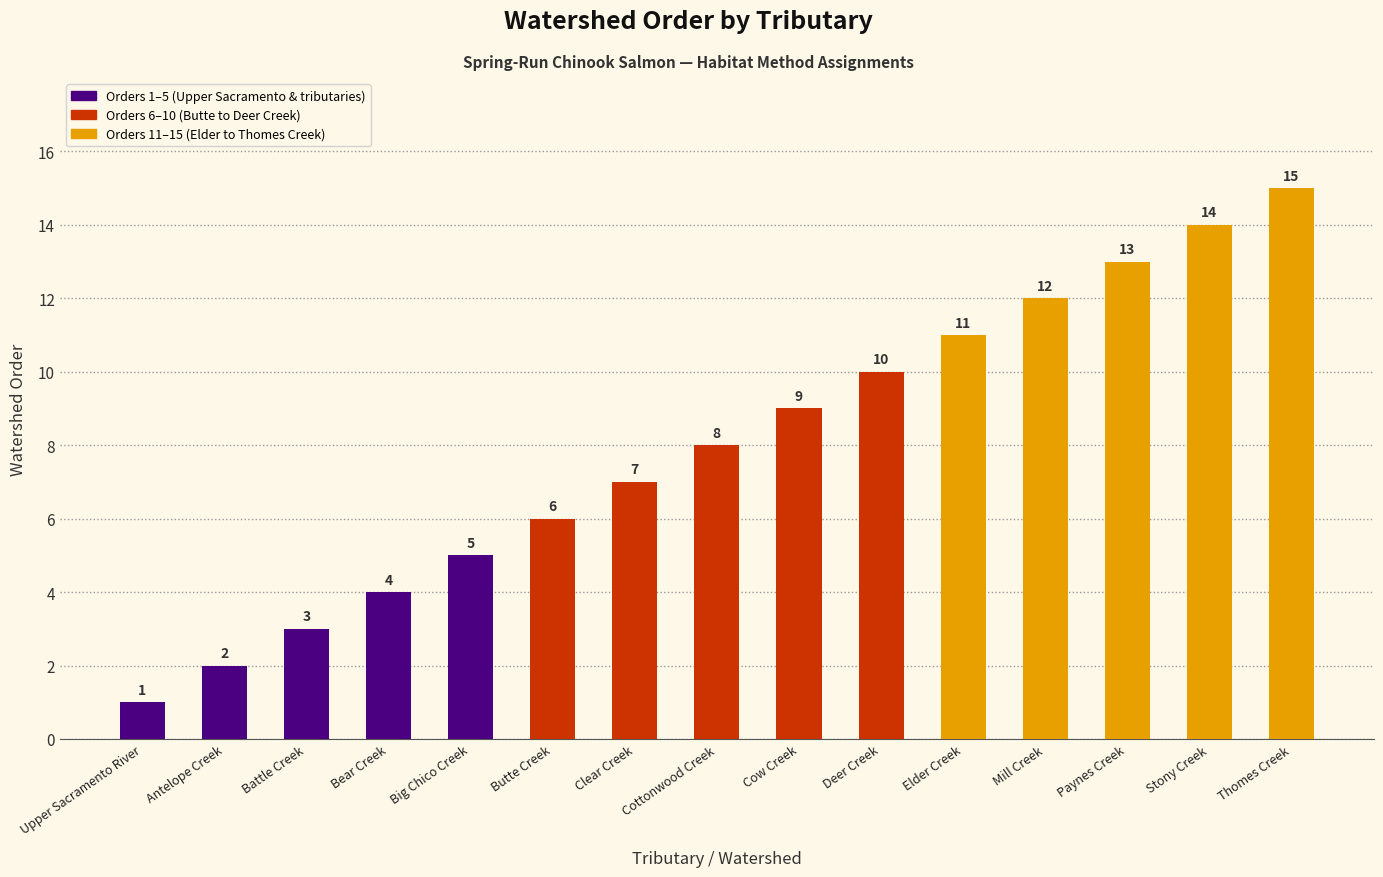

Are the bars grouped side by side (vs. stacked)?

No